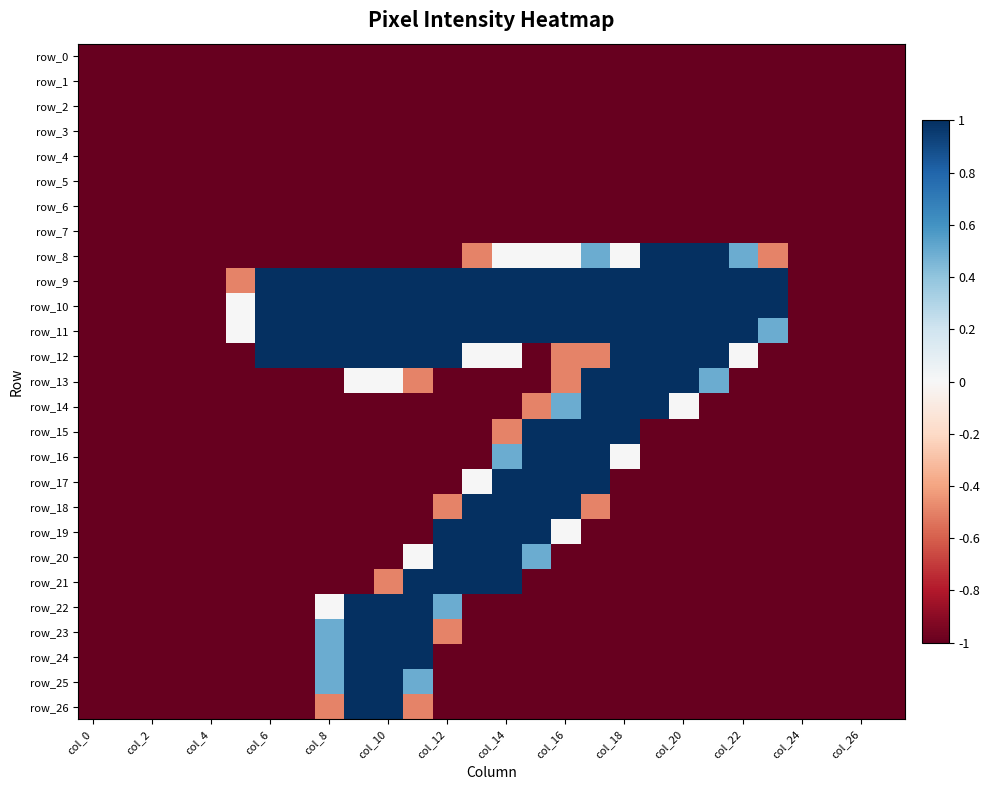

What is the smallest value displayed?

-1.0